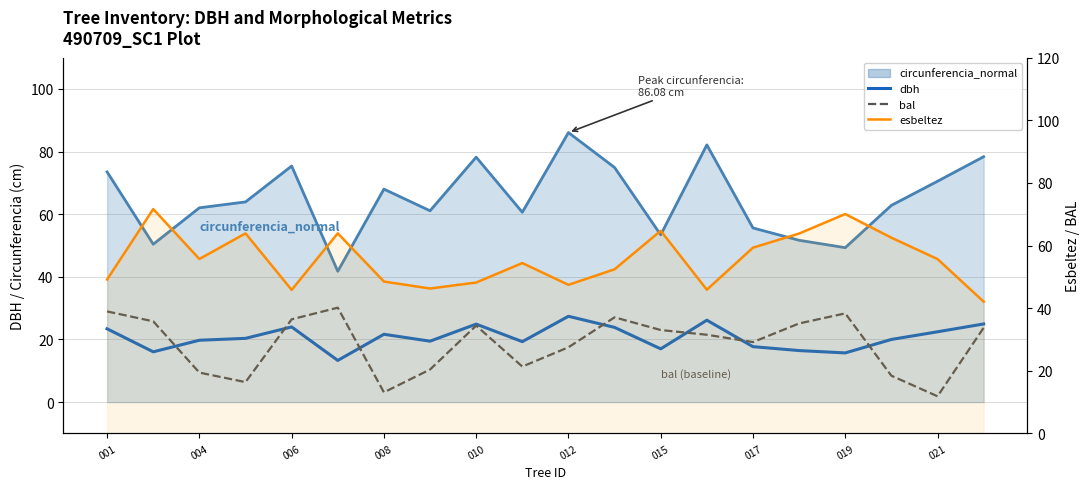

How many lines are shown in the chart?

3